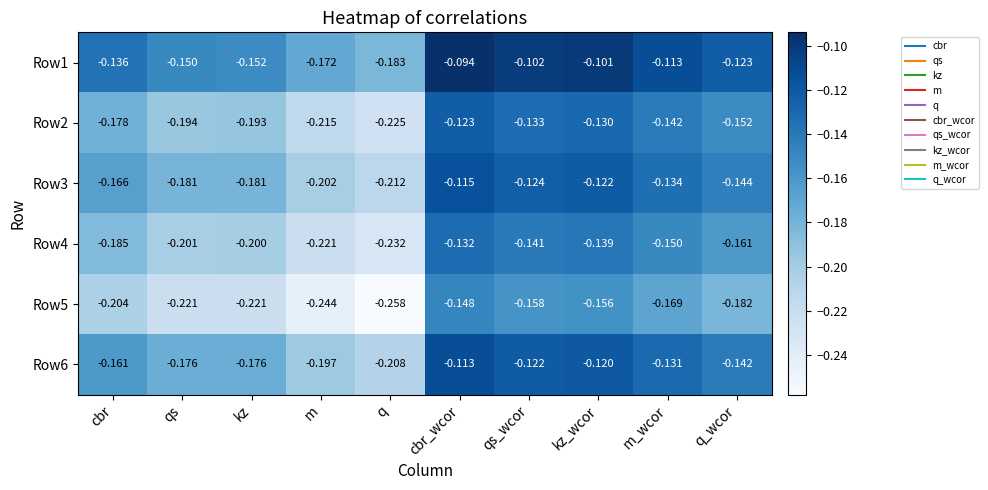

Is the value of Row2 at kz greater than the value of Row3 at m_wcor?

No